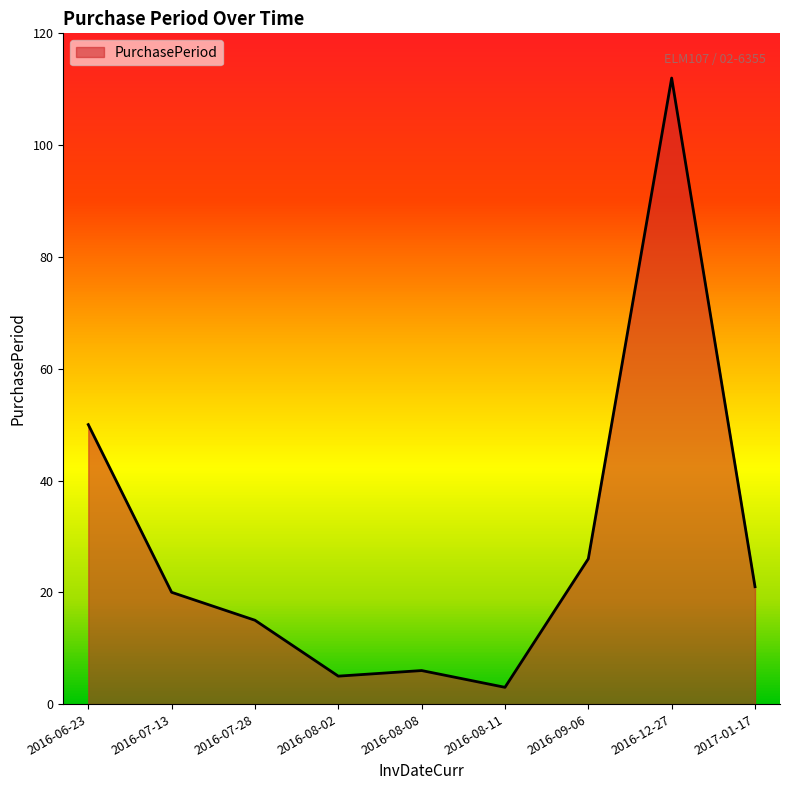

What is the average value?

29